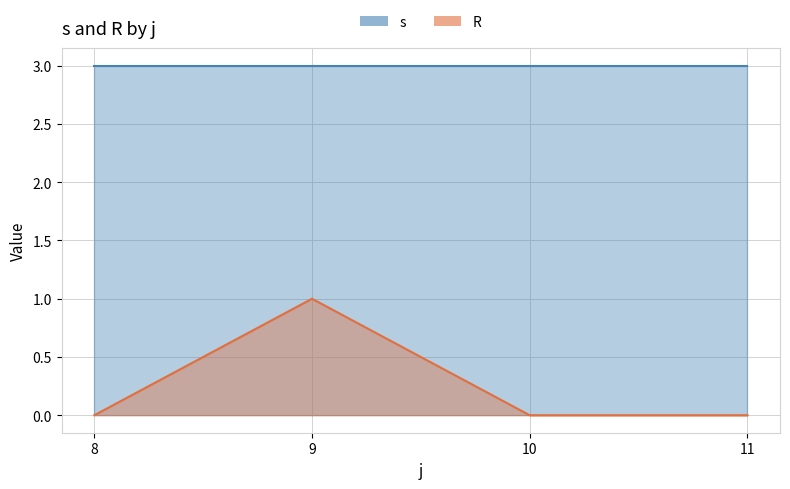

How many interior local peaks does the R series have?

1